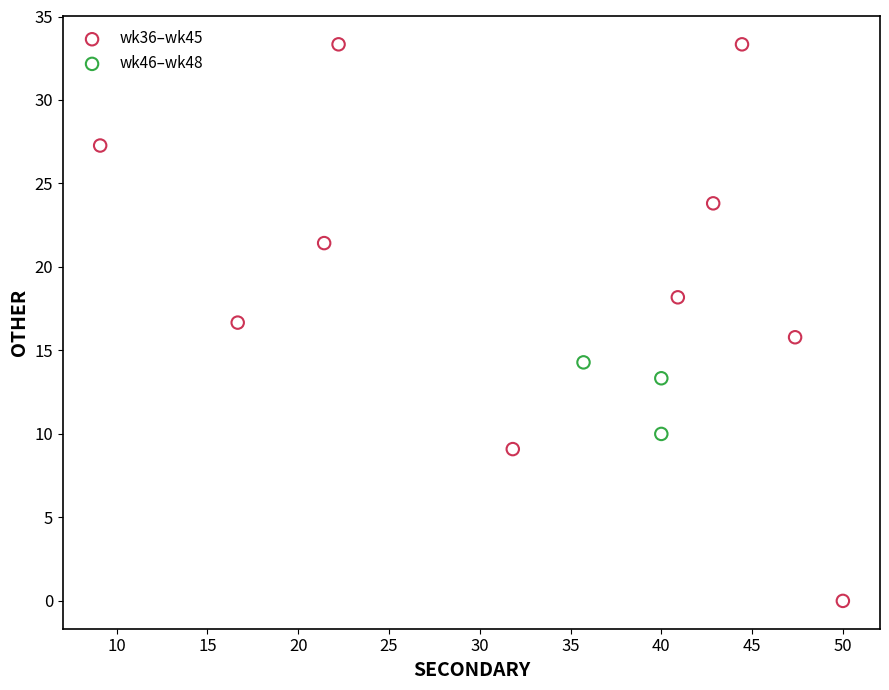

Which series contains the highest Y value?

wk36–wk45